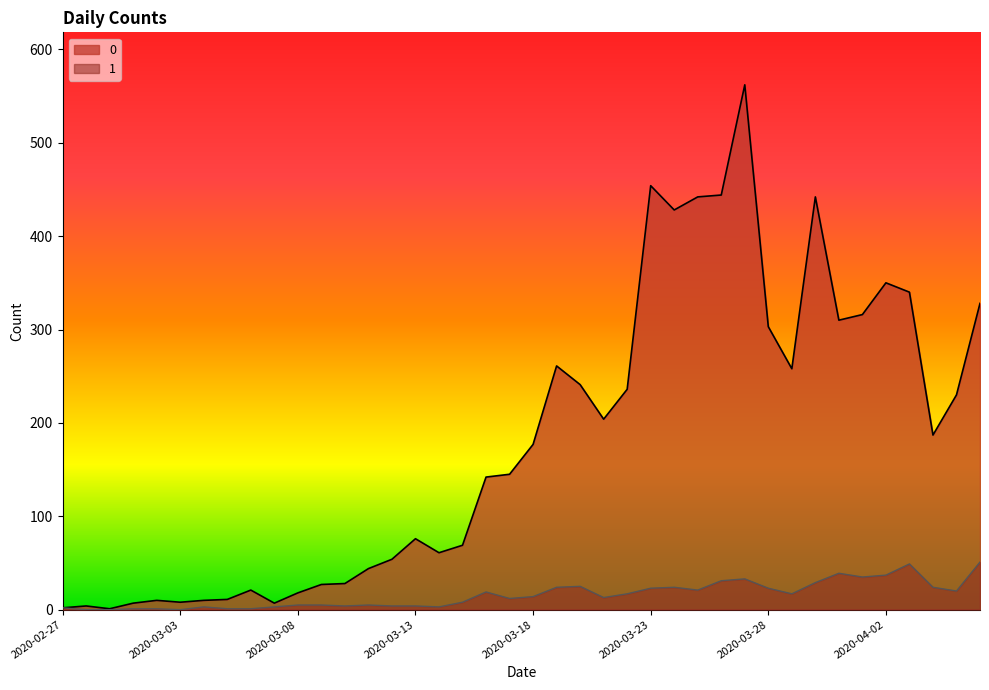

List the labels in order of 0 value, largest first.

2020-03-27, 2020-03-23, 2020-03-26, 2020-03-25, 2020-03-30, 2020-03-24, 2020-04-02, 2020-04-03, 2020-04-06, 2020-04-01, 2020-03-31, 2020-03-28, 2020-03-19, 2020-03-29, 2020-03-20, 2020-03-22, 2020-04-05, 2020-03-21, 2020-04-04, 2020-03-18, 2020-03-17, 2020-03-16, 2020-03-13, 2020-03-15, 2020-03-14, 2020-03-12, 2020-03-11, 2020-03-10, 2020-03-09, 2020-03-06, 2020-03-08, 2020-03-05, 2020-03-02, 2020-03-04, 2020-03-03, 2020-03-01, 2020-03-07, 2020-02-28, 2020-02-27, 2020-02-29